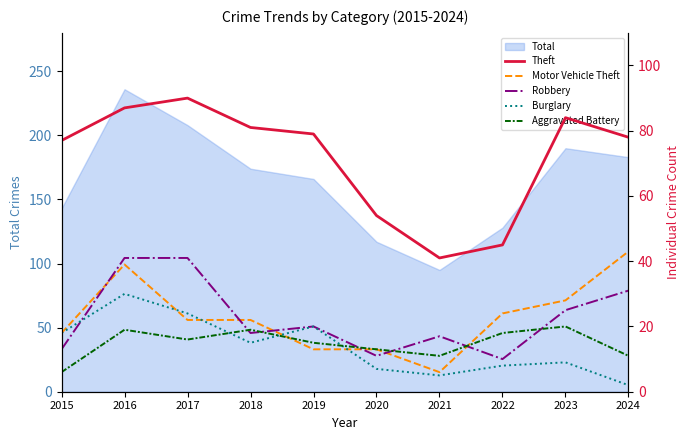

Which series has the widest spread of values?

Theft